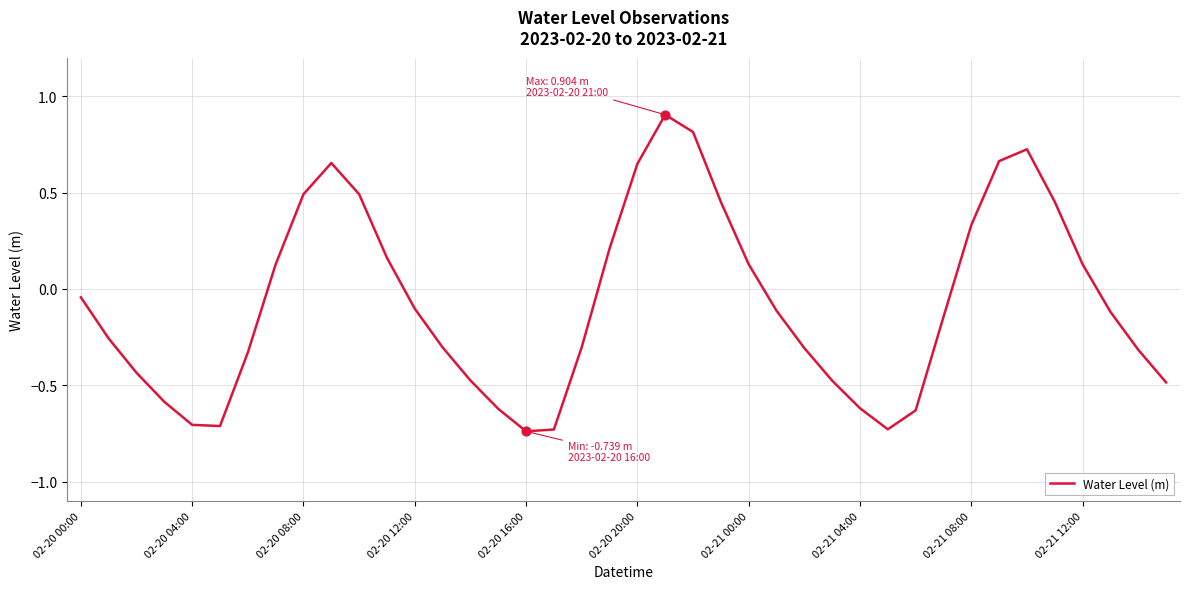

What is the maximum value shown in the chart?

0.9